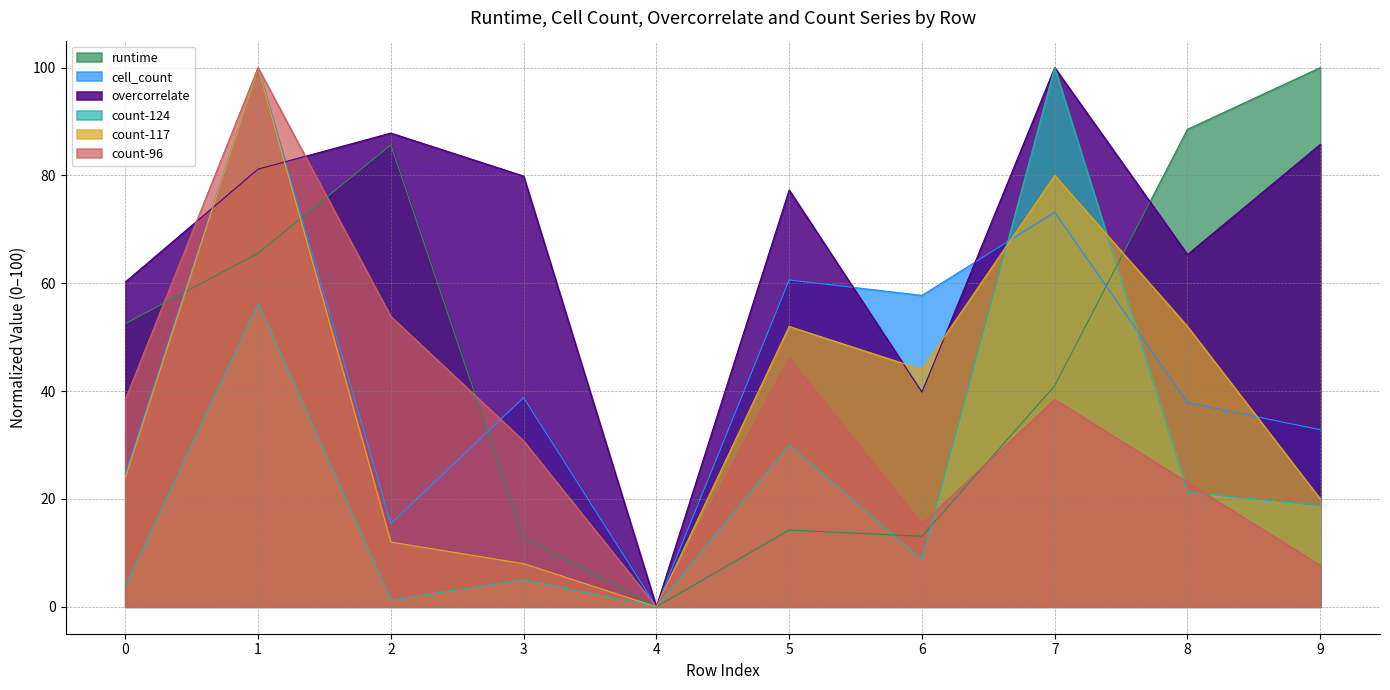

What is the difference between the maximum and minimum values in the count-96 series?

100.0